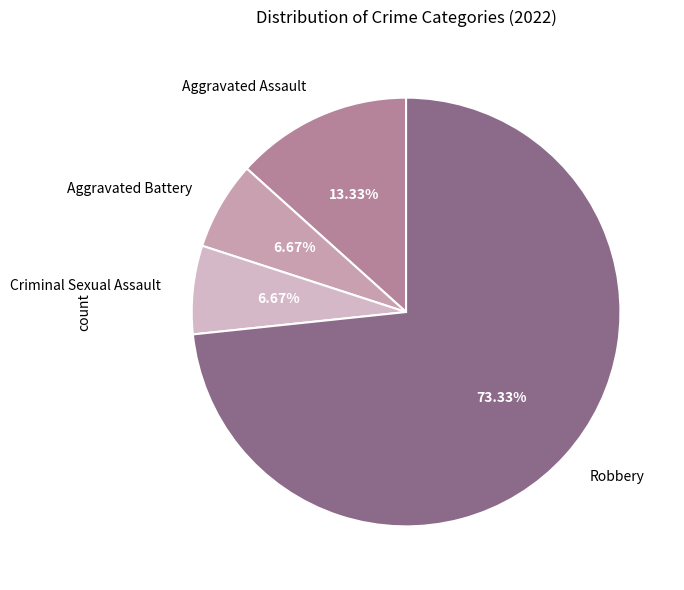

To the nearest percent, what percentage of the pie is Aggravated Assault?

13%